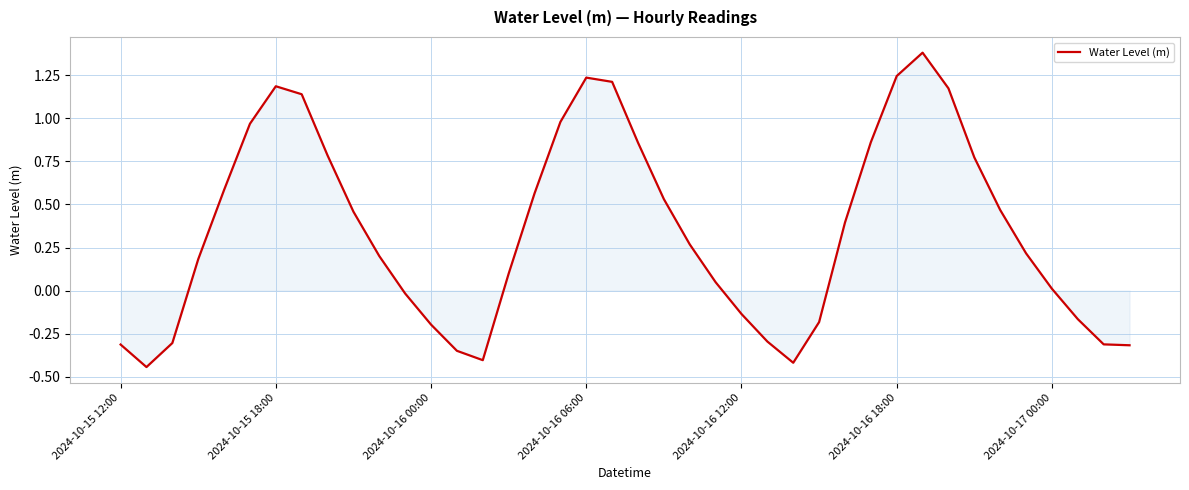

What is the difference between the maximum and minimum values?

1.8